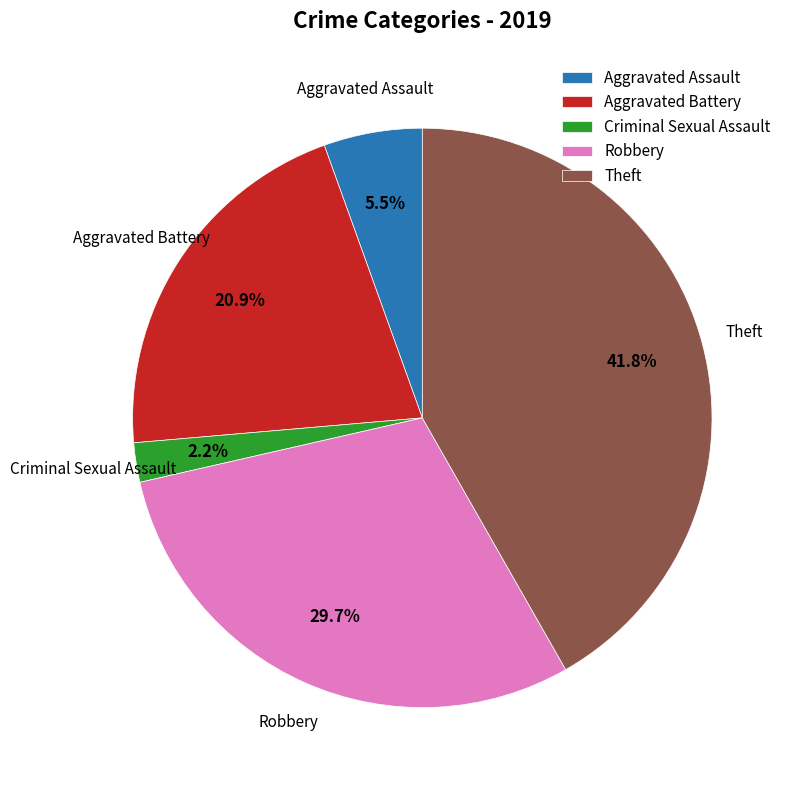

True or false: Criminal Sexual Assault accounts for 15% of the total.

False